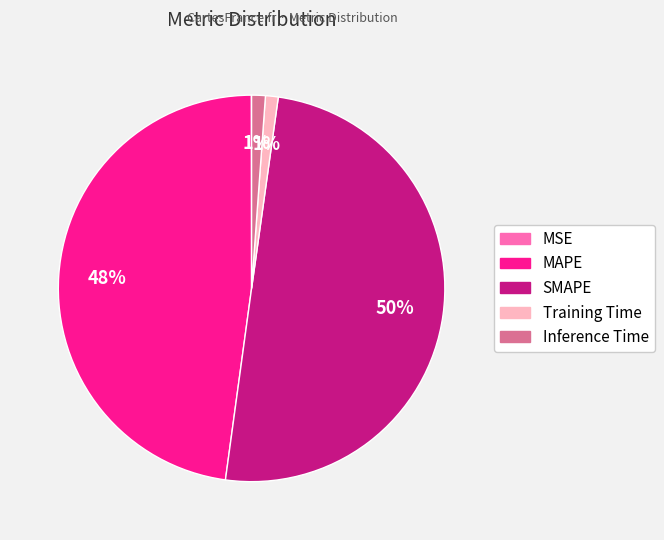

What percentage is the SMAPE slice, to the nearest percent?

50%